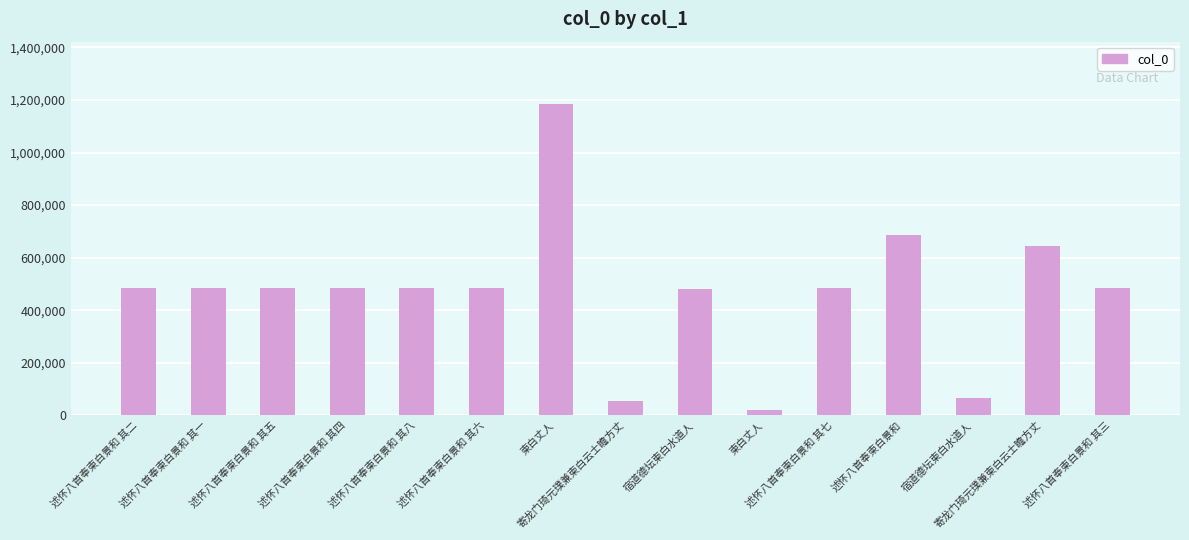

Which category has the lowest value across all series?

柬白丈人